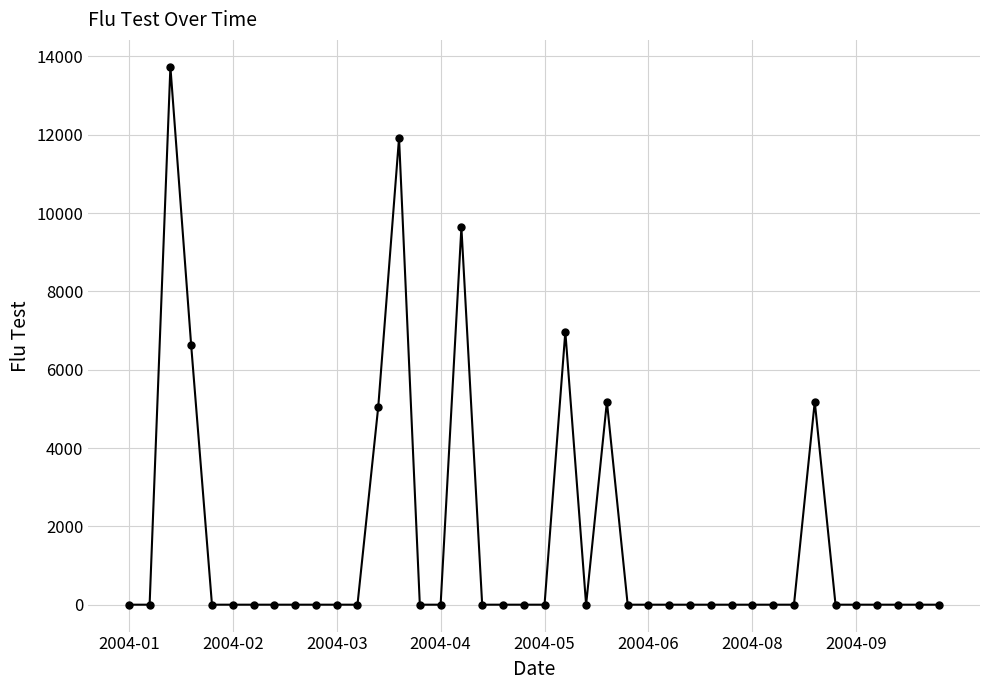

How many series are shown in this chart?

1